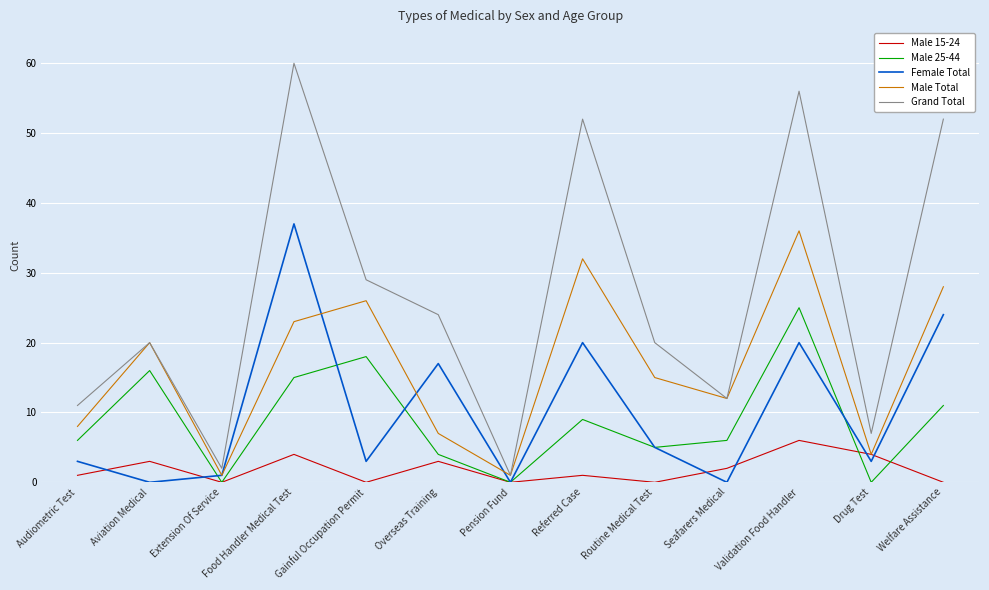

At how many categories does at least one series exceed 18?

8